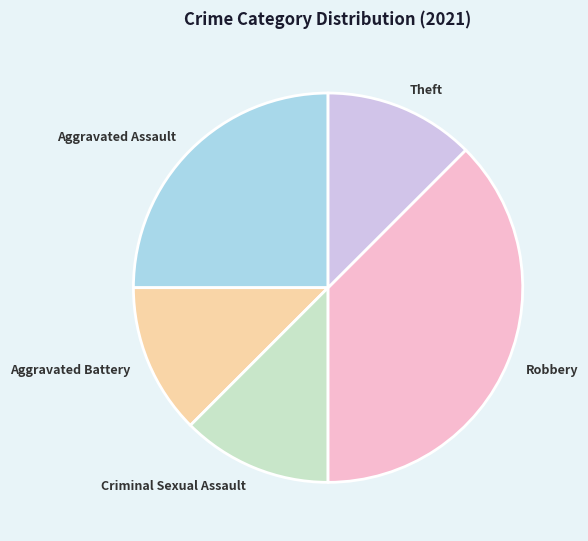

Which slice is the largest?

Robbery